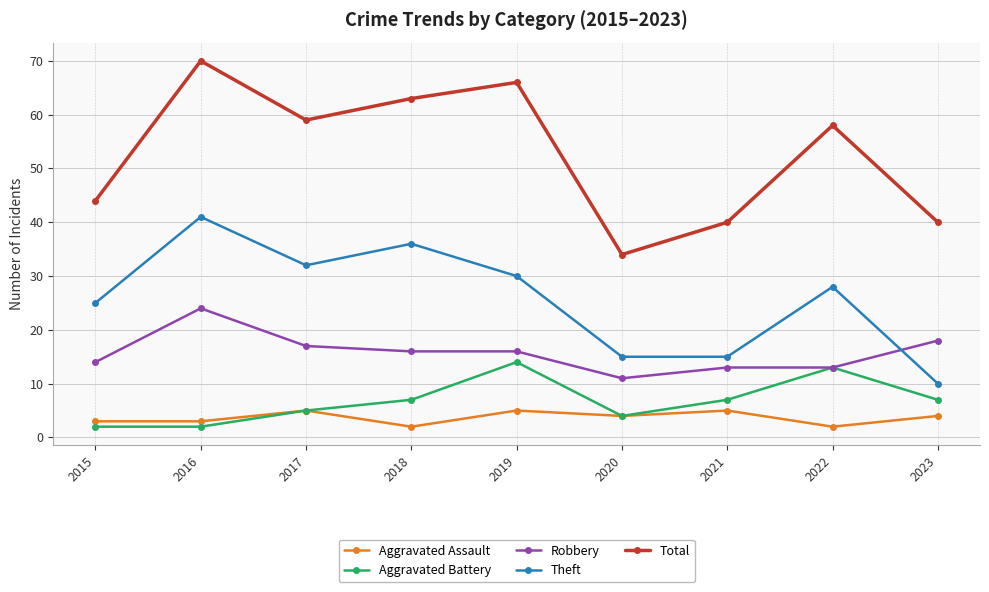

Is this an area chart (filled region under the line)?

No